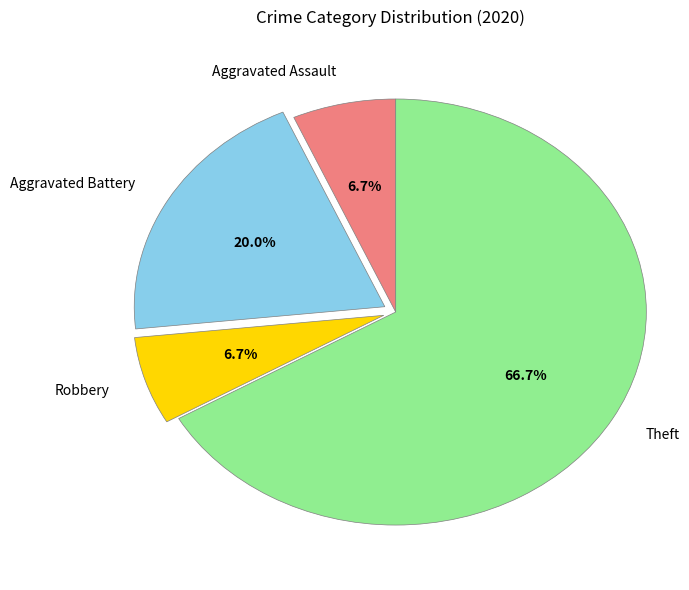

What is the total percentage of Aggravated Battery and Robbery?

26.7%